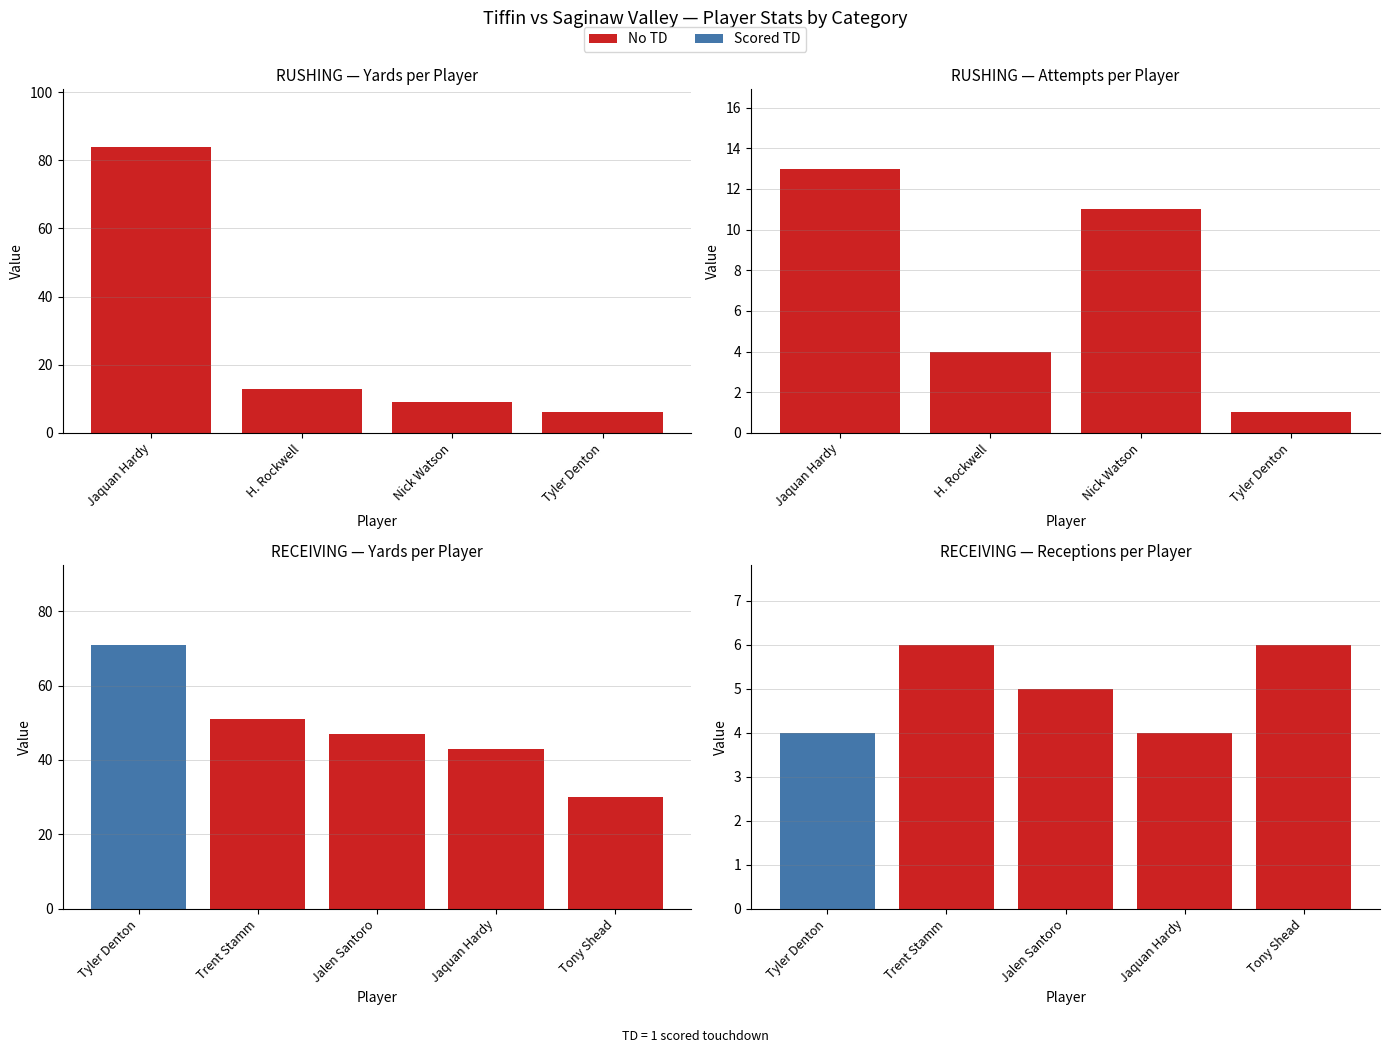

What is the sum of all values?

112